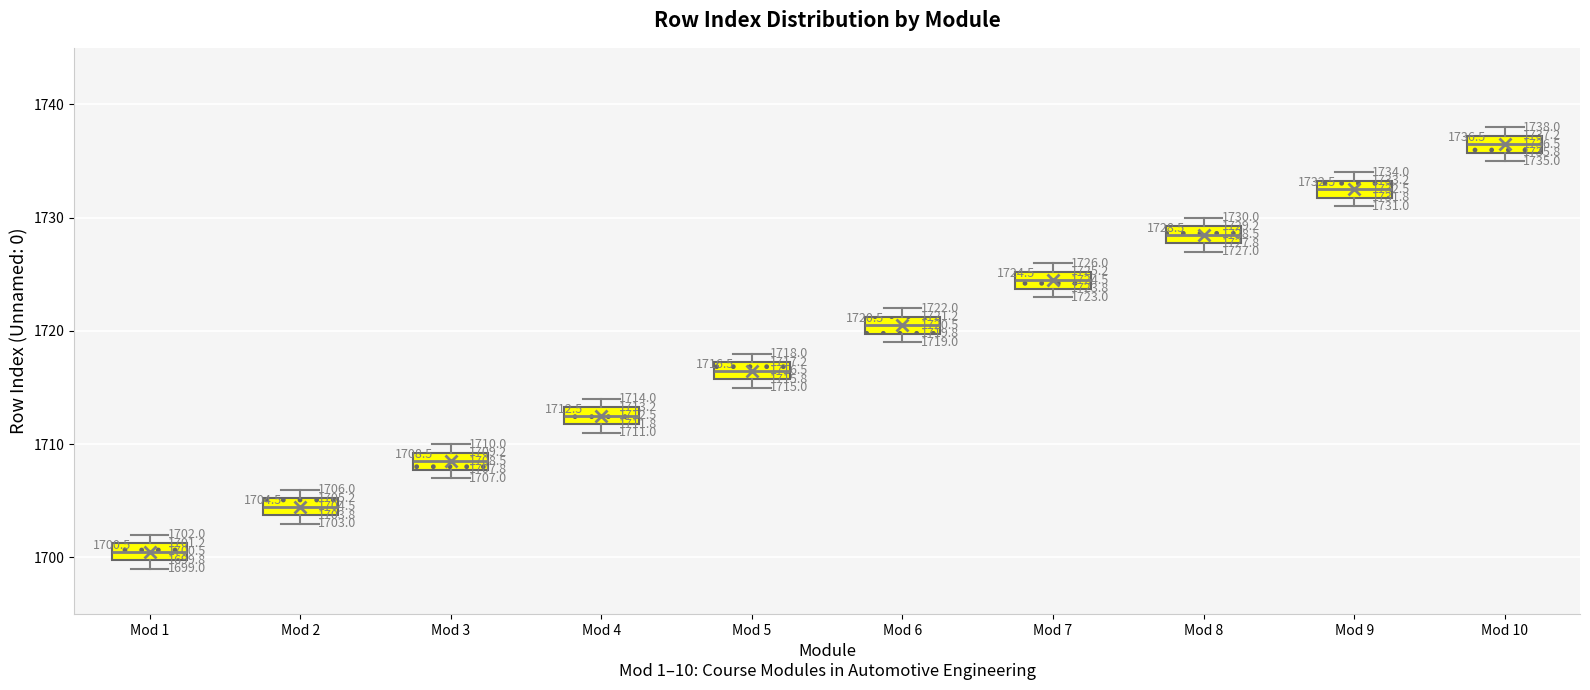

Which box's median line is the lowest?

Mod 1